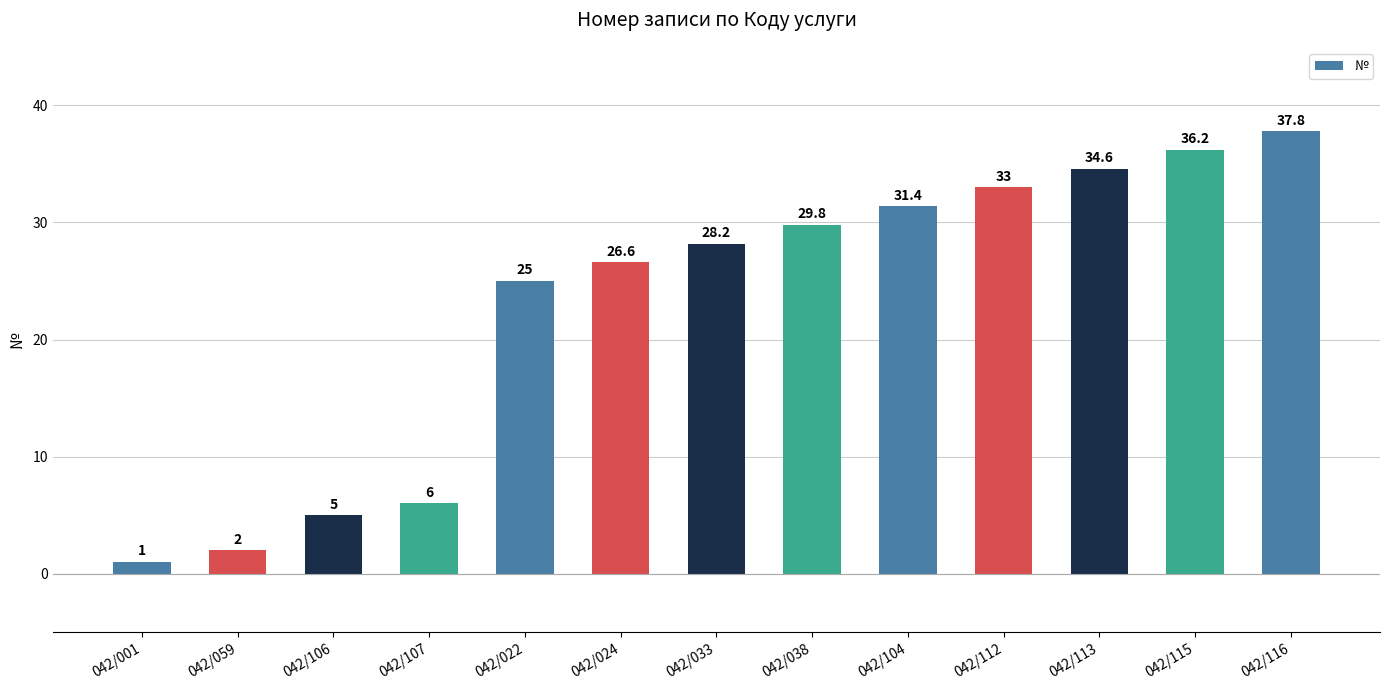

What is the ratio of the value at 042/038 to the value at 042/115?

0.8